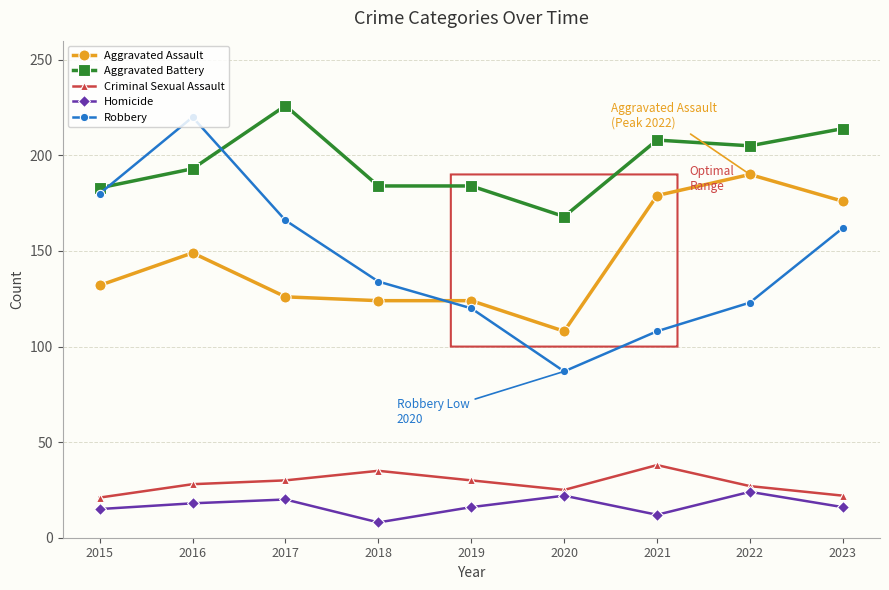

True or false: Aggravated Assault and Aggravated Battery cross at least once.

False